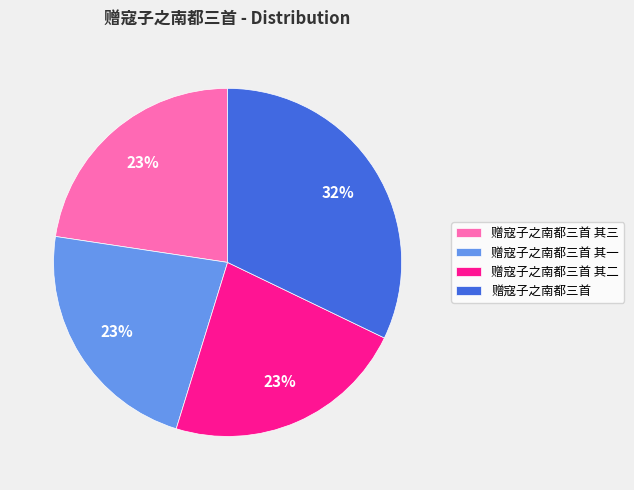

Which has a higher value, 赠寇子之南都三首 or 赠寇子之南都三首 其二?

赠寇子之南都三首